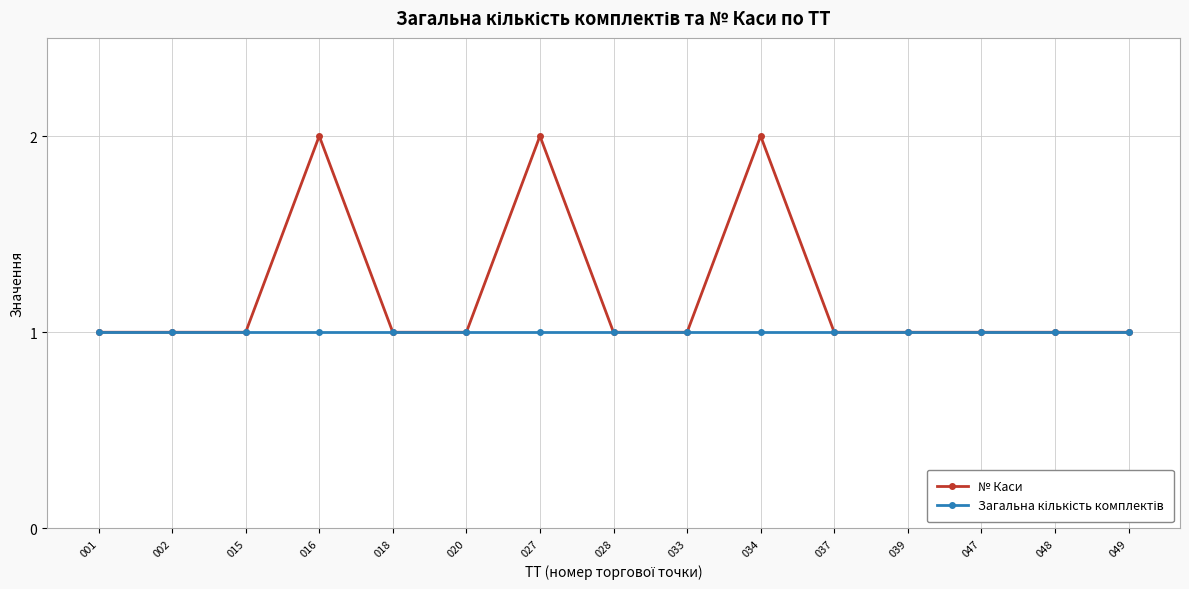

True or false: № Каси has more than 2 interior local peaks.

True